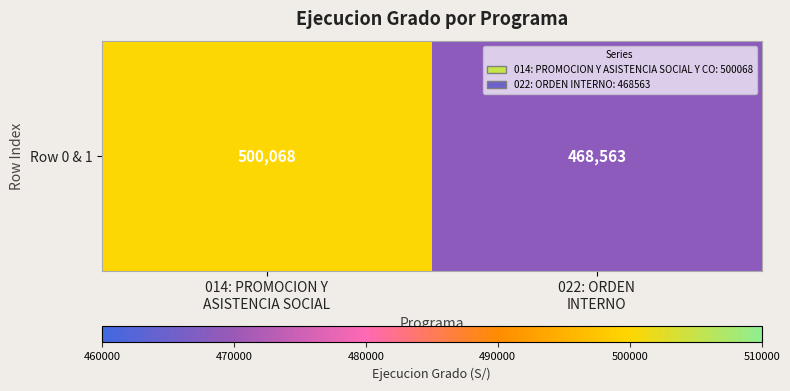

Which category has the lowest value across all series?

022: ORDEN
INTERNO